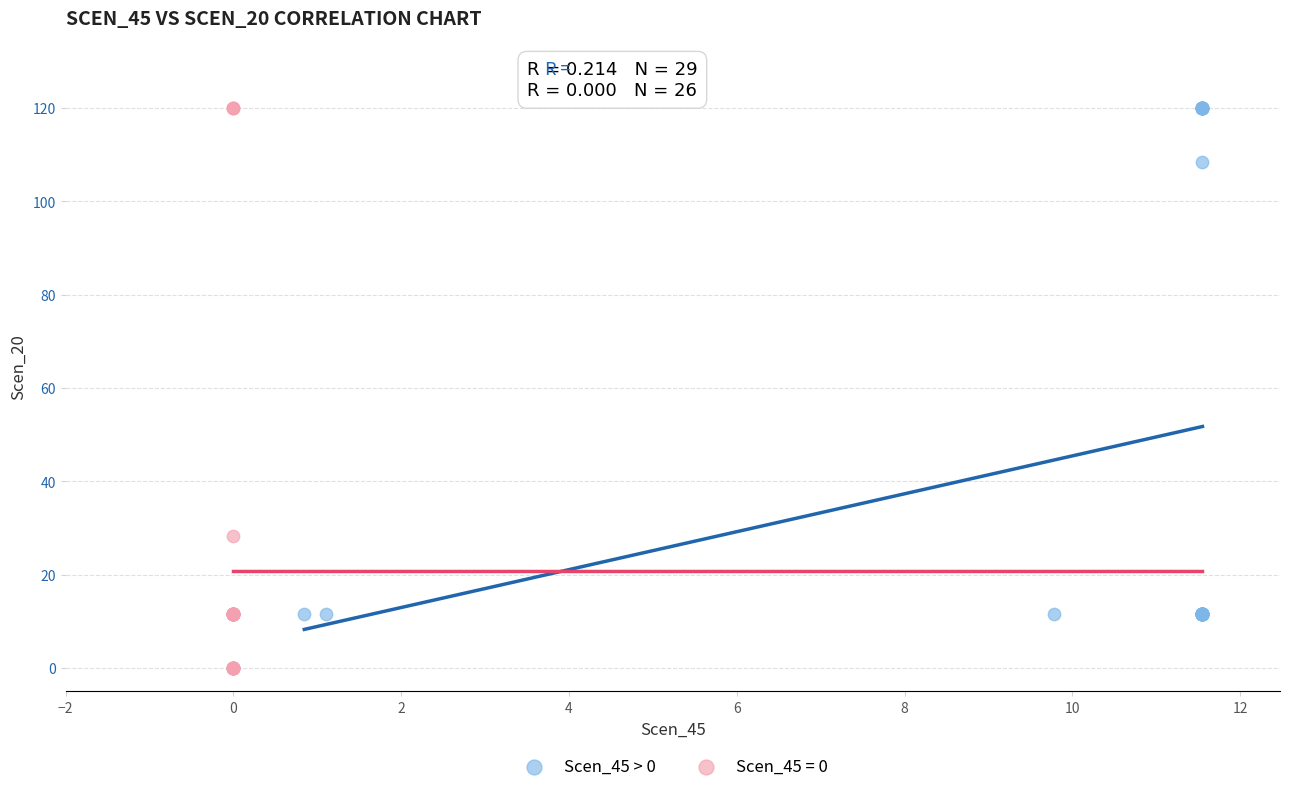

Which series has the largest Y range (max minus min)?

Scen_45 = 0